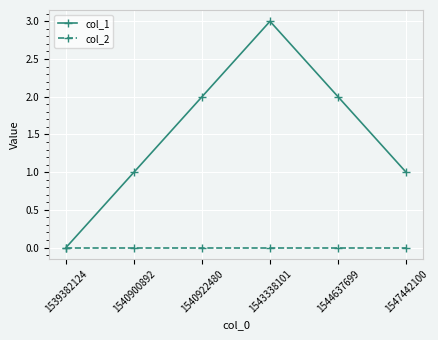

What is the maximum value shown in the chart?

3